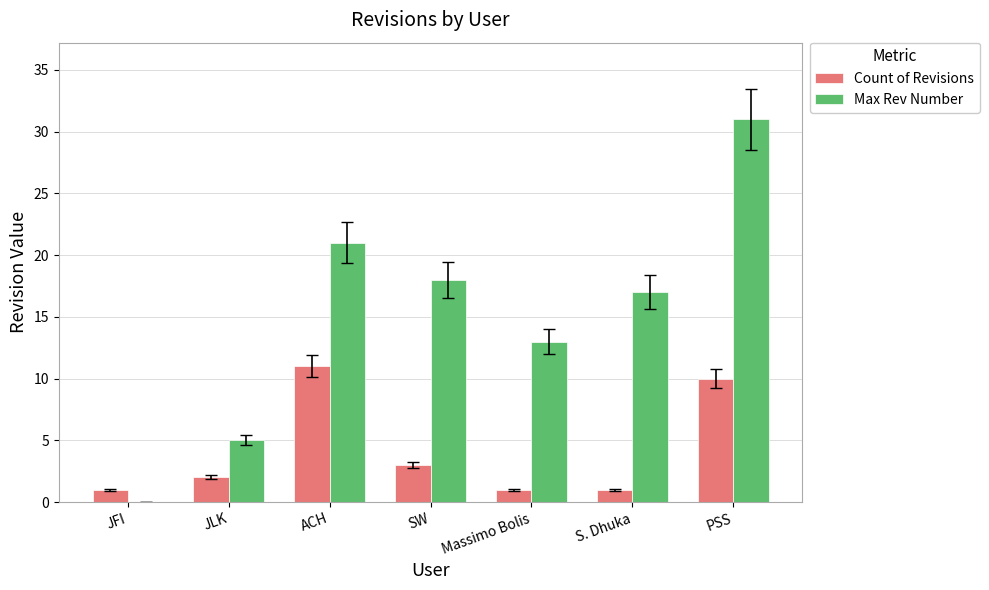

What is the sum of all Count of Revisions values?

29